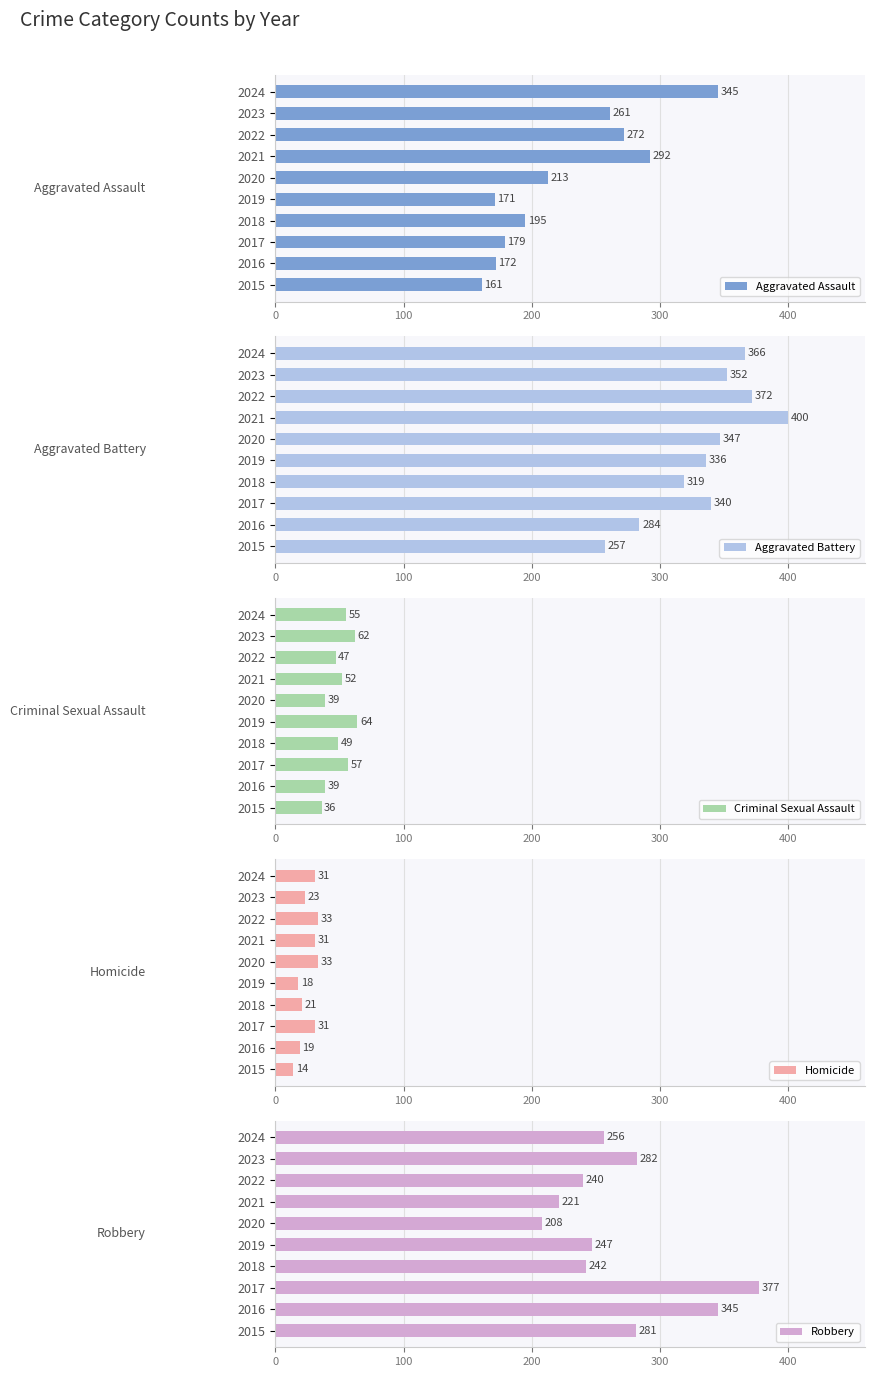

True or false: Aggravated Assault has a value of 272 at 2022.

True